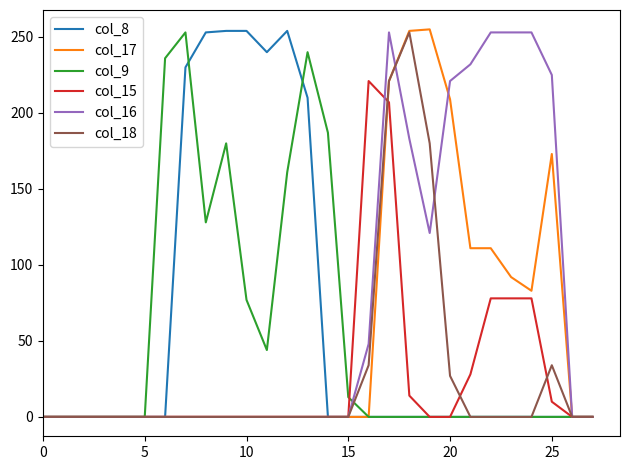

Which series has the largest total across all categories?

col_16